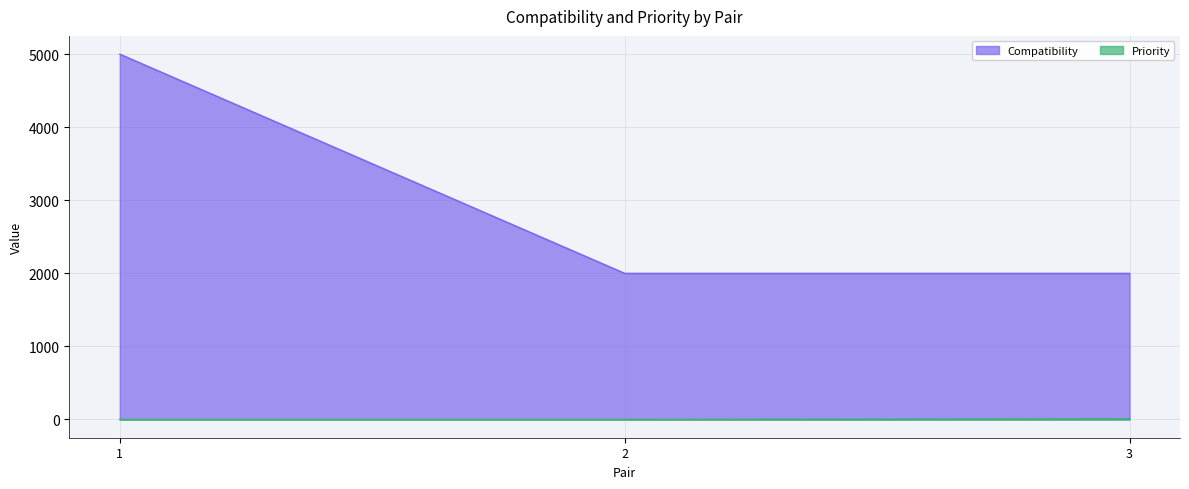

List the series in order of their peak value, highest first.

Compatibility, Priority